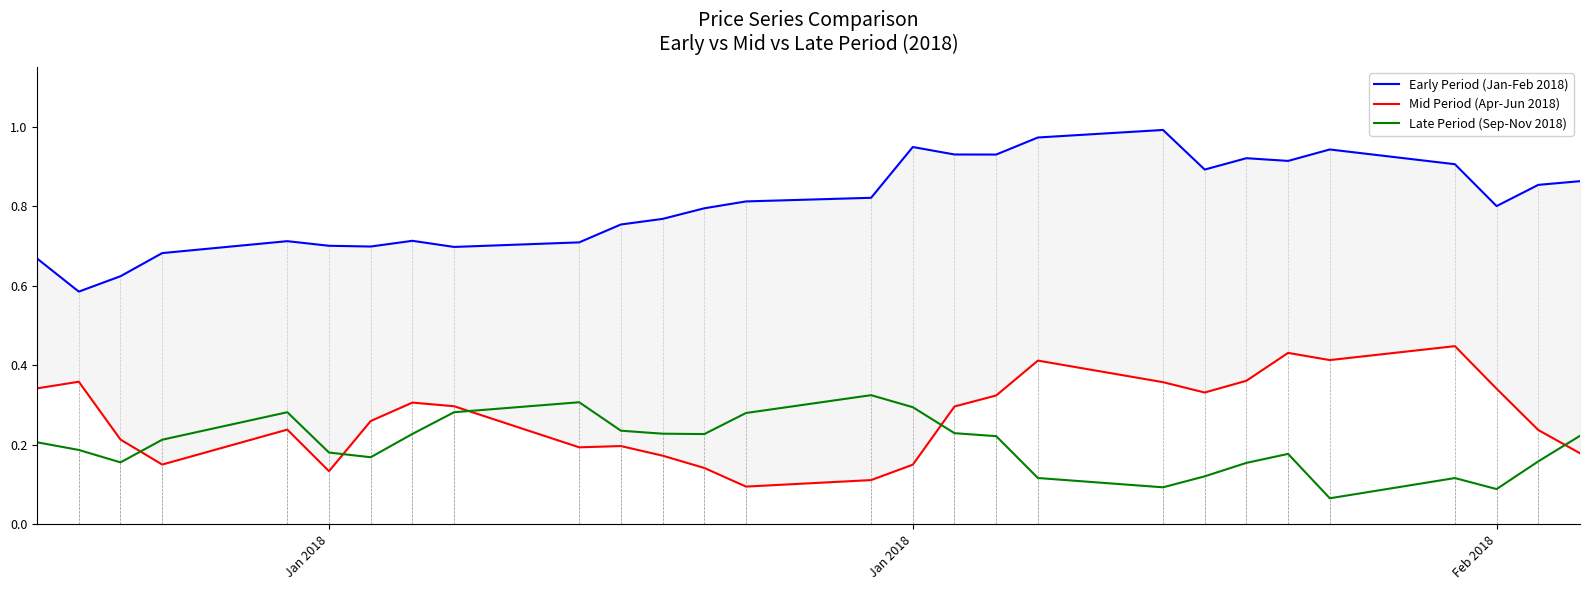

True or false: Early Period (Jan-Feb 2018) and Mid Period (Apr-Jun 2018) intersect in this chart.

False